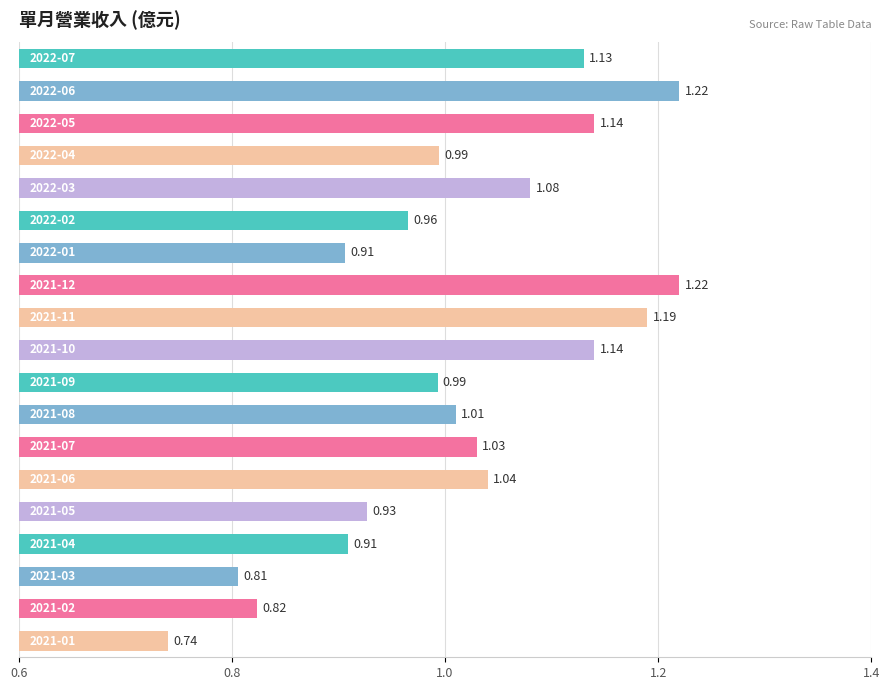

What is the difference between the maximum and second lowest values?

0.4